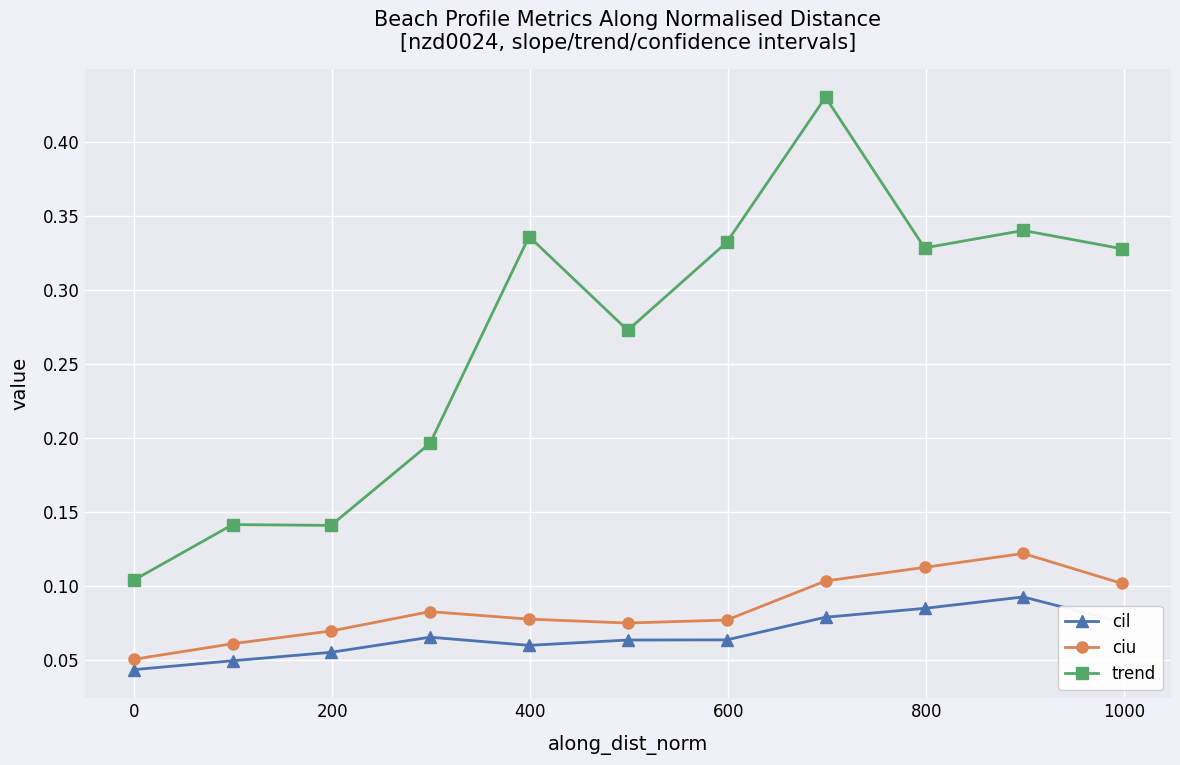

Which series has the largest range (max minus min)?

trend